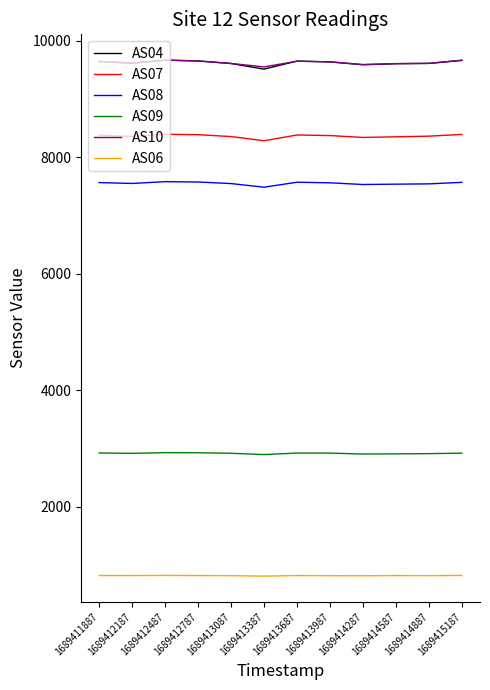

The value of AS04 at 1689411887 is 9645. True or false?

True